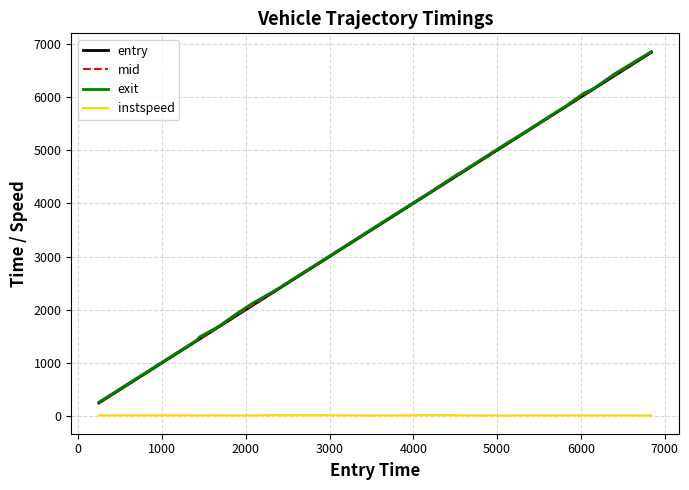

True or false: mid and exit intersect in this chart.

False